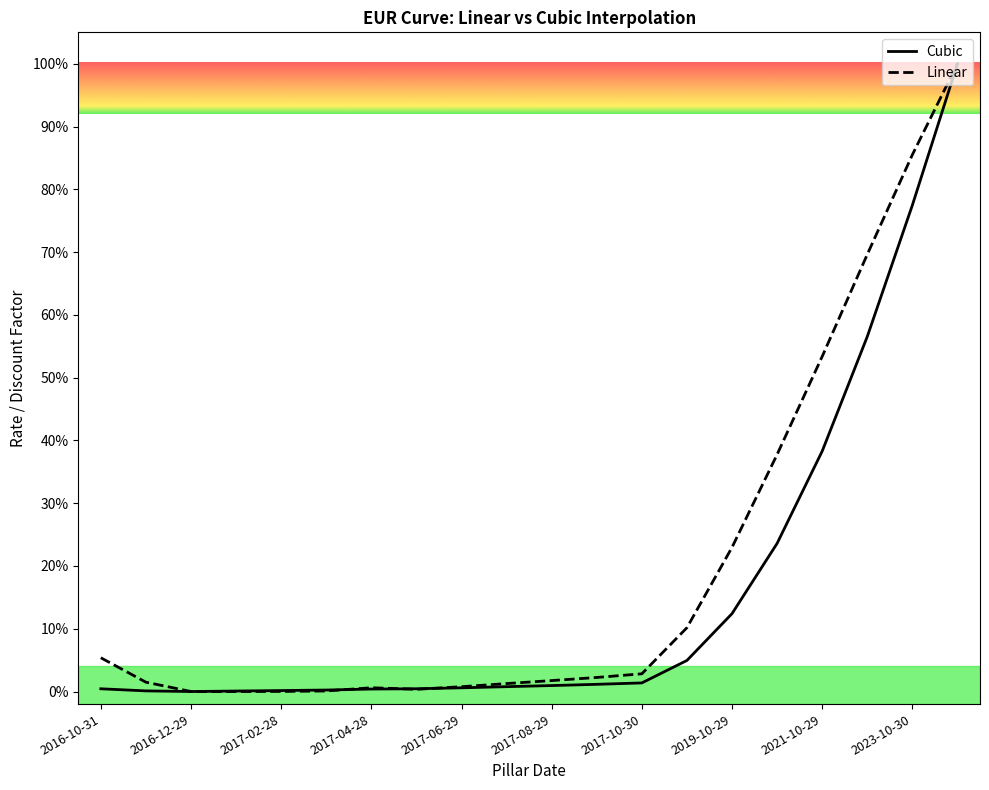

Reading left to right, extract all data points from this chart.

Cubic: 0.0	0.0	0.0	0.0	0.0	0.0	0.0	0.0	0.0	0.0	0.0	0.0	0.0	0.0	0.1	0.2	0.4	0.6	0.8	1.0
Linear: 0.1	0.0	0.0	0.0	0.0	0.0	0.0	0.0	0.0	0.0	0.0	0.0	0.0	0.1	0.2	0.4	0.5	0.7	0.9	1.0